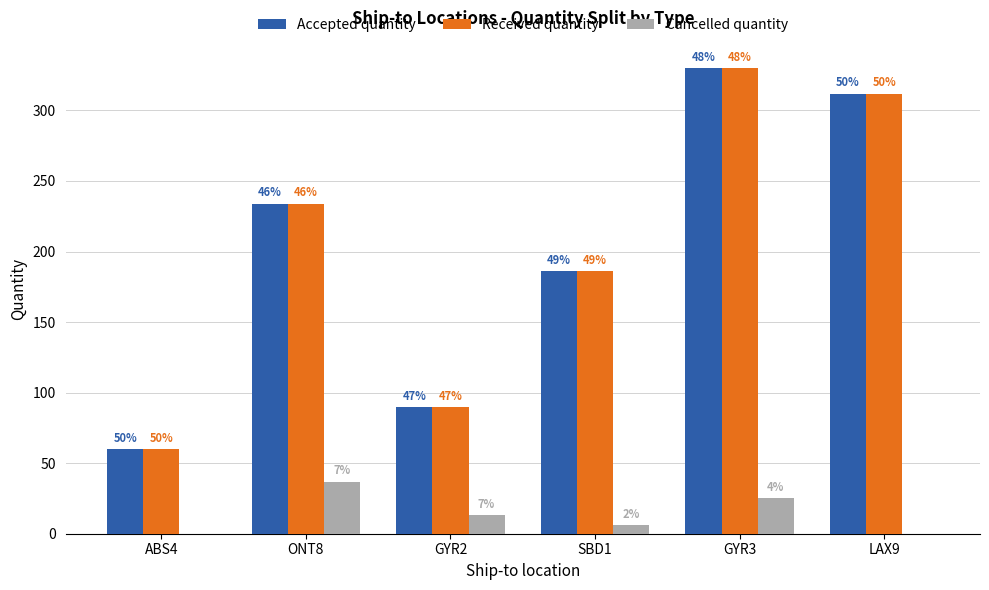

Which category has the lowest value in the Accepted quantity series?

ABS4